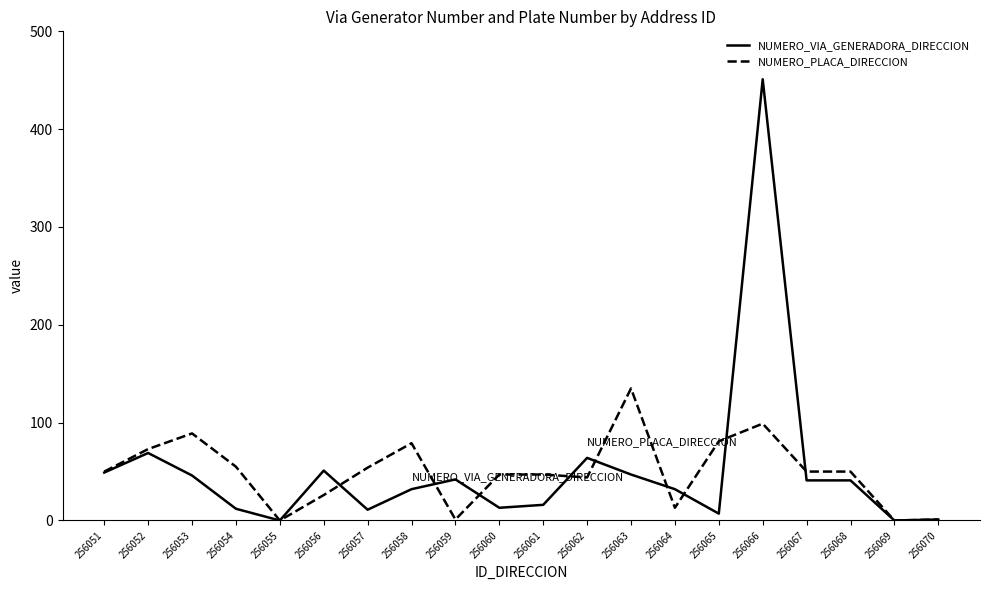

Is it true that NUMERO_VIA_GENERADORA_DIRECCION equals 11 at 256057?

True